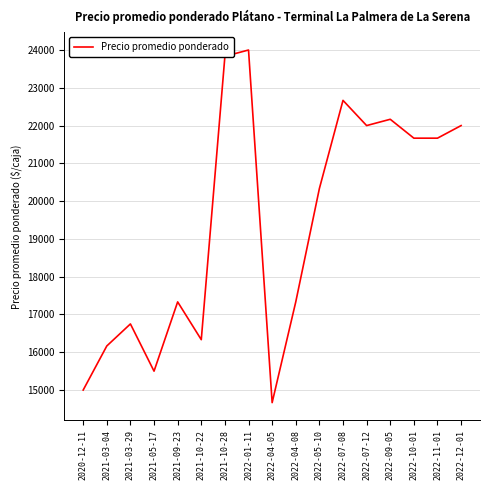

Between 2022-01-11 and 2022-09-05, which is larger?

2022-01-11